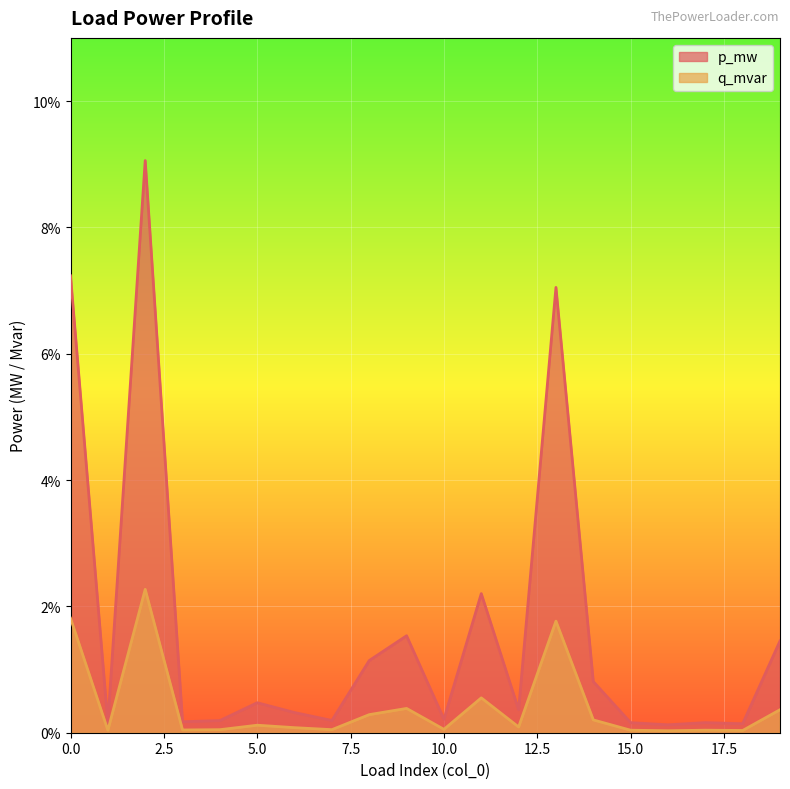

The q_mvar series shows 0.0 at 2. True or false?

True